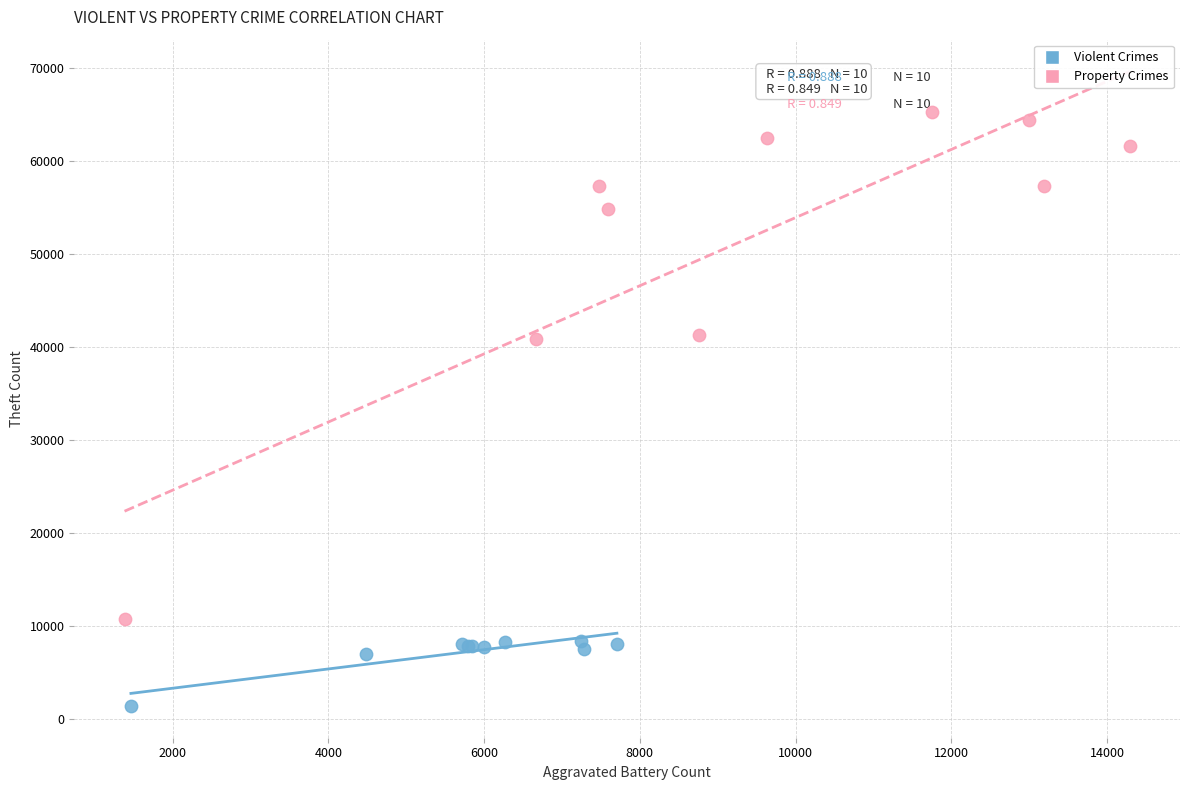

Which series contains the highest Y value?

Property Crimes